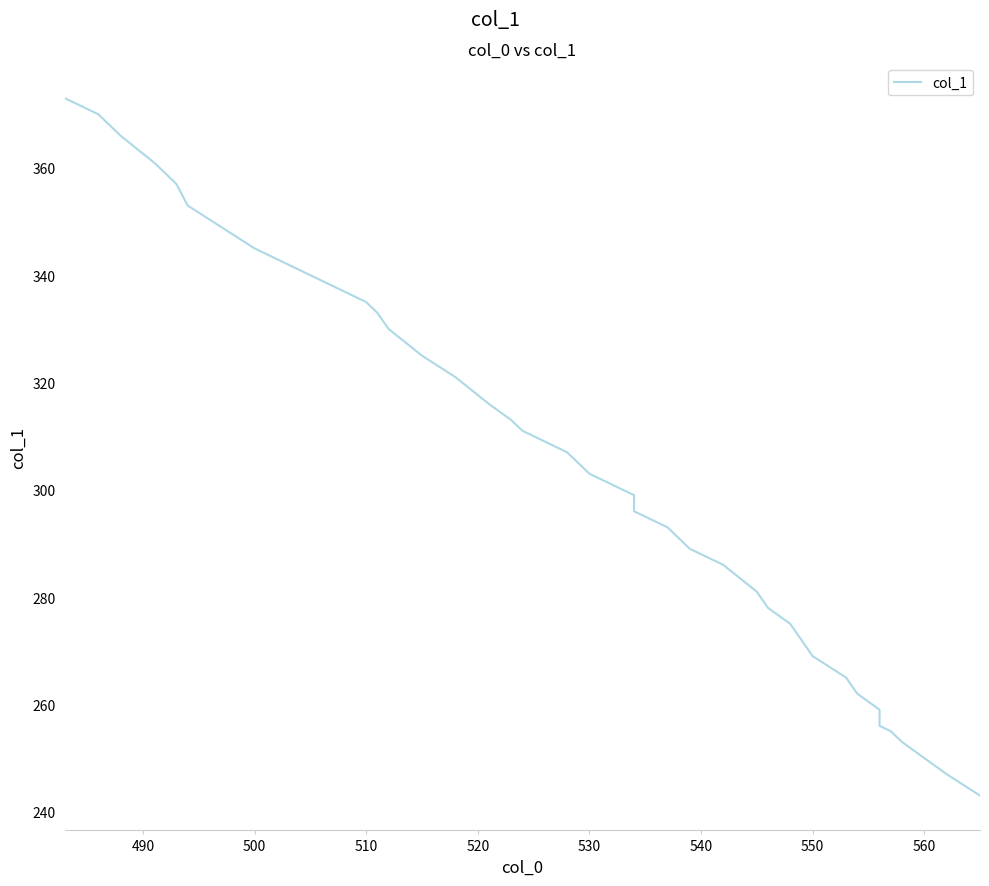

What is the average value?

305